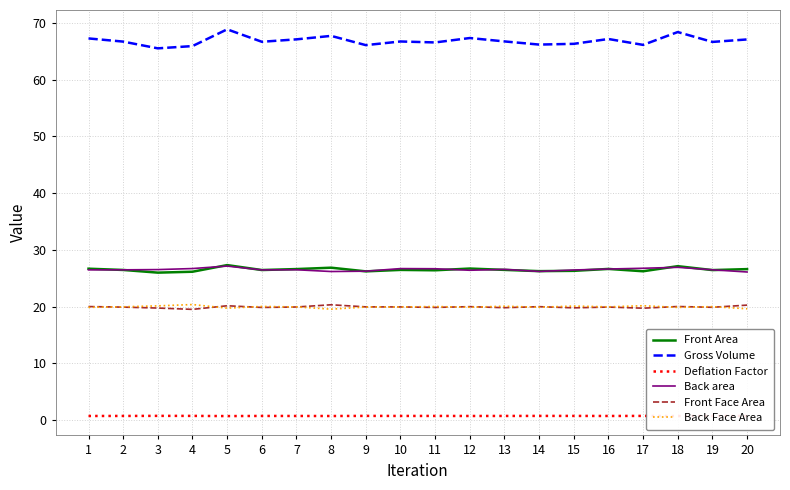

True or false: Gross Volume has a value of 66.1 at 9.

True